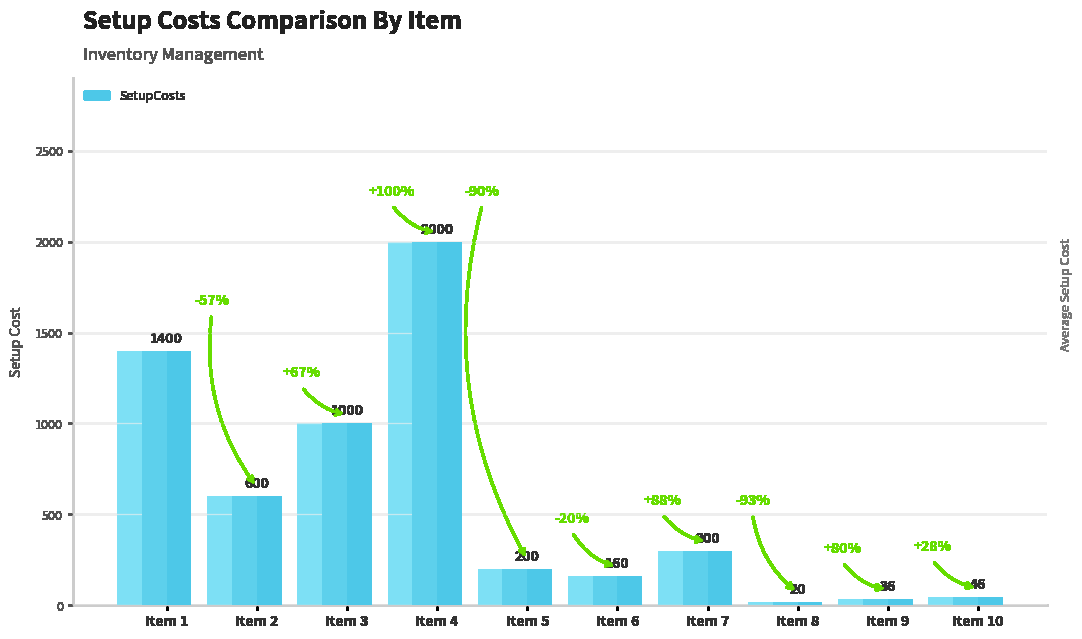

The chart shows a value of 1000 at Item 3. True or false?

True